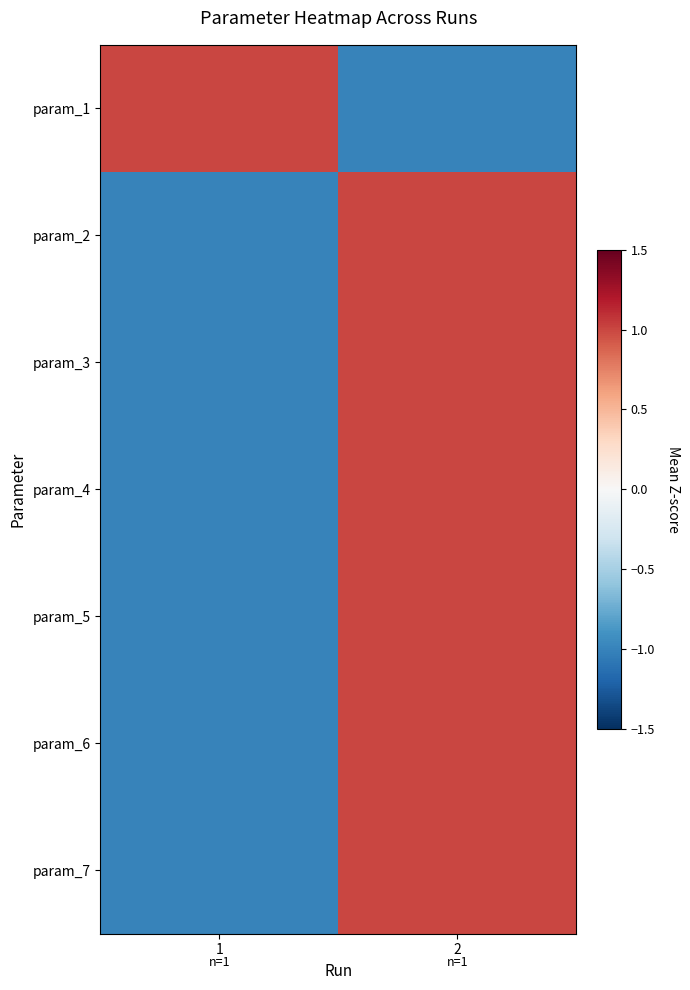

Reading left to right, transcribe all the data shown in this chart.

param_1: 1=1.0	2=-1.0
param_2: 1=-1.0	2=1.0
param_3: 1=-1.0	2=1.0
param_4: 1=-1.0	2=1.0
param_5: 1=-1.0	2=1.0
param_6: 1=-1.0	2=1.0
param_7: 1=-1.0	2=1.0